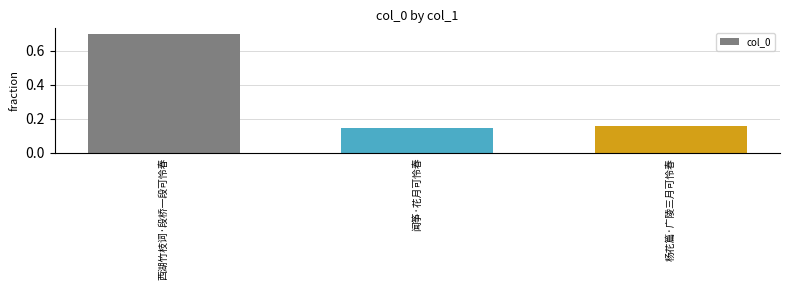

How many values are between 0 and 1?

3